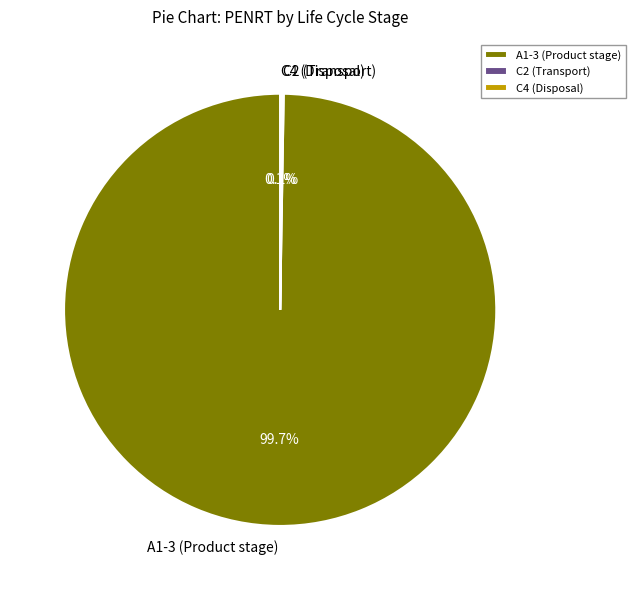

Which category accounts for the majority?

A1-3 (Product stage)